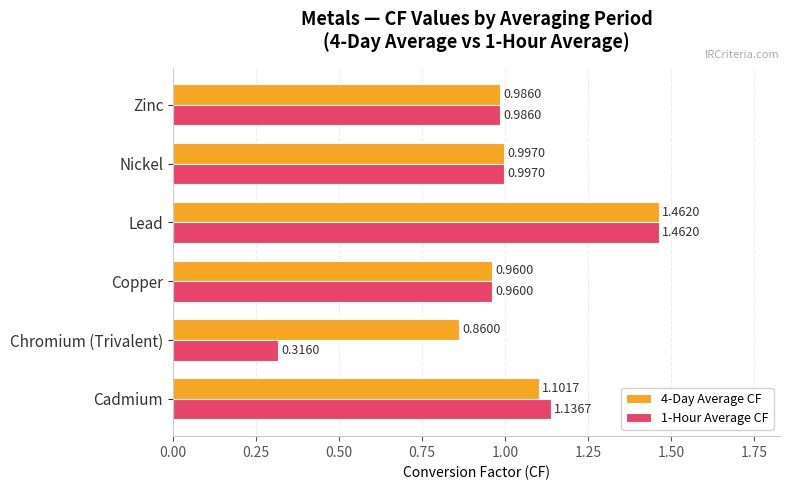

List the labels in order of 1-Hour Average CF value, smallest first.

Chromium (Trivalent), Copper, Zinc, Nickel, Cadmium, Lead